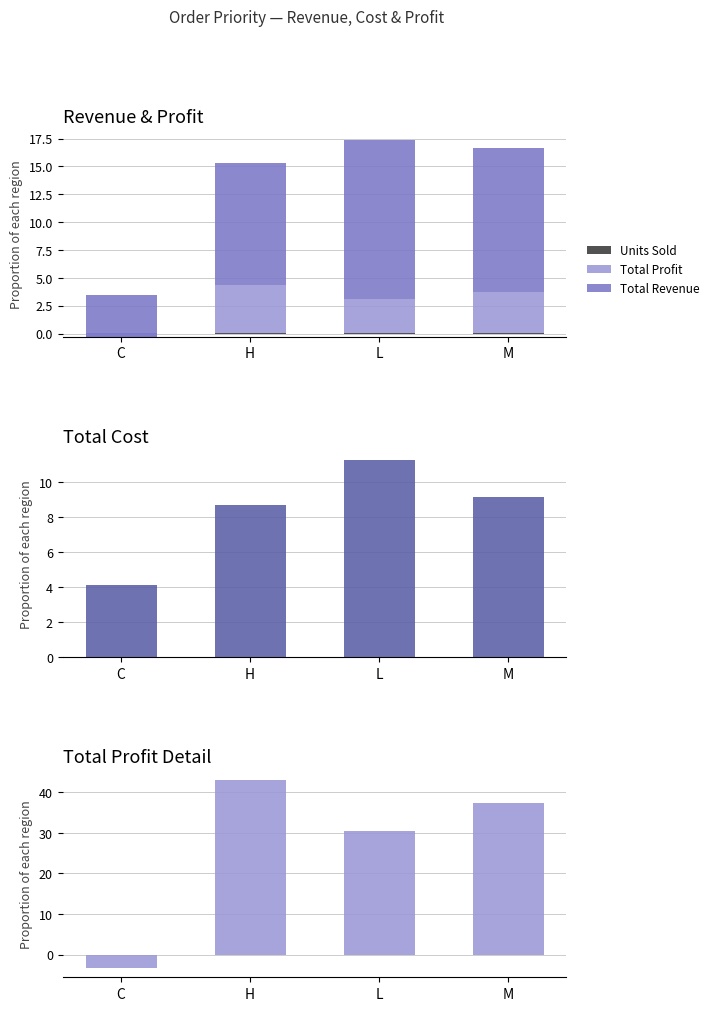

Reading left to right, list all the values displayed in this chart.

Units Sold: C=0.0	H=0.0	L=0.0	M=0.0
Total Profit: C=-3.3	H=43.0	L=30.4	M=37.3
Total Revenue: C=3.8	H=11.0	L=14.3	M=12.9
Total Cost: C=4.1	H=8.7	L=11.2	M=9.1